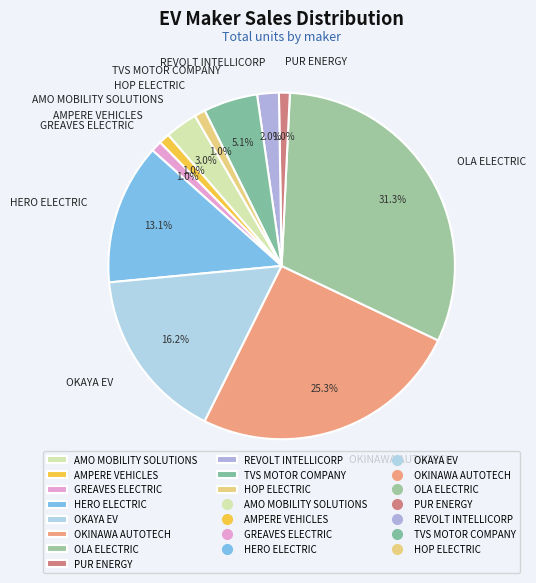

To the nearest percent, what portion does TVS MOTOR COMPANY represent?

5%